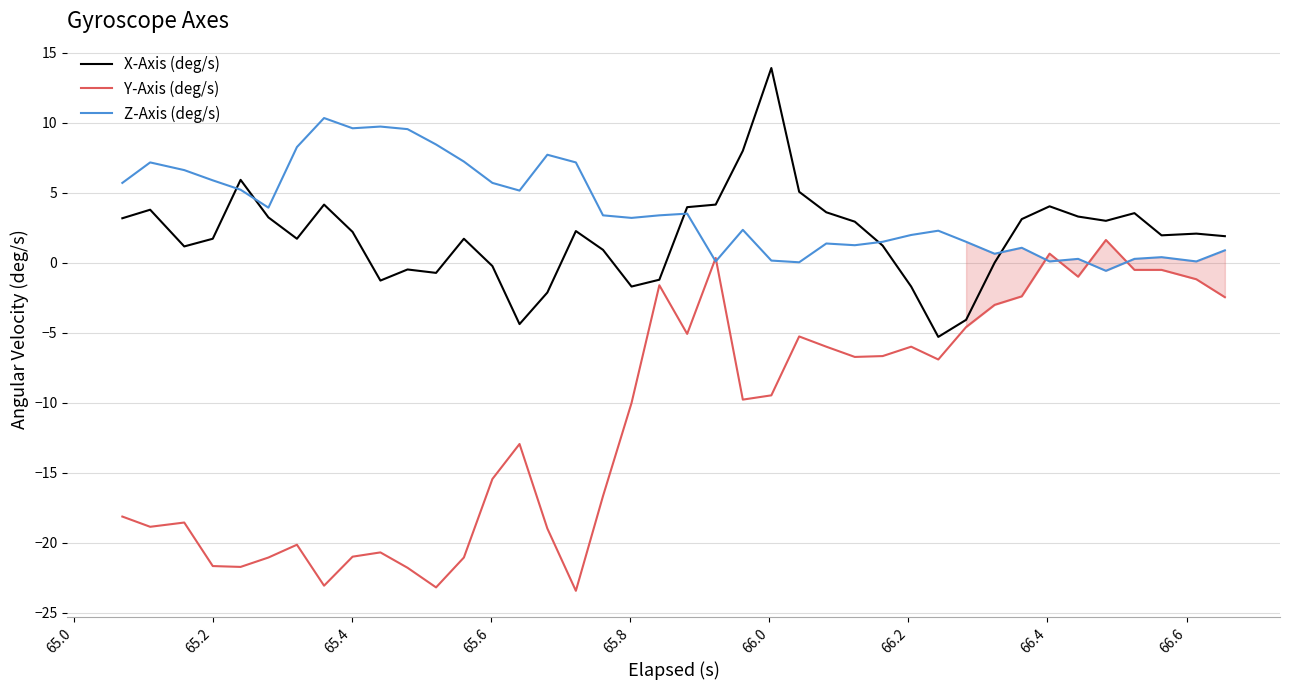

Which series has the largest range (max minus min)?

Y-Axis (deg/s)